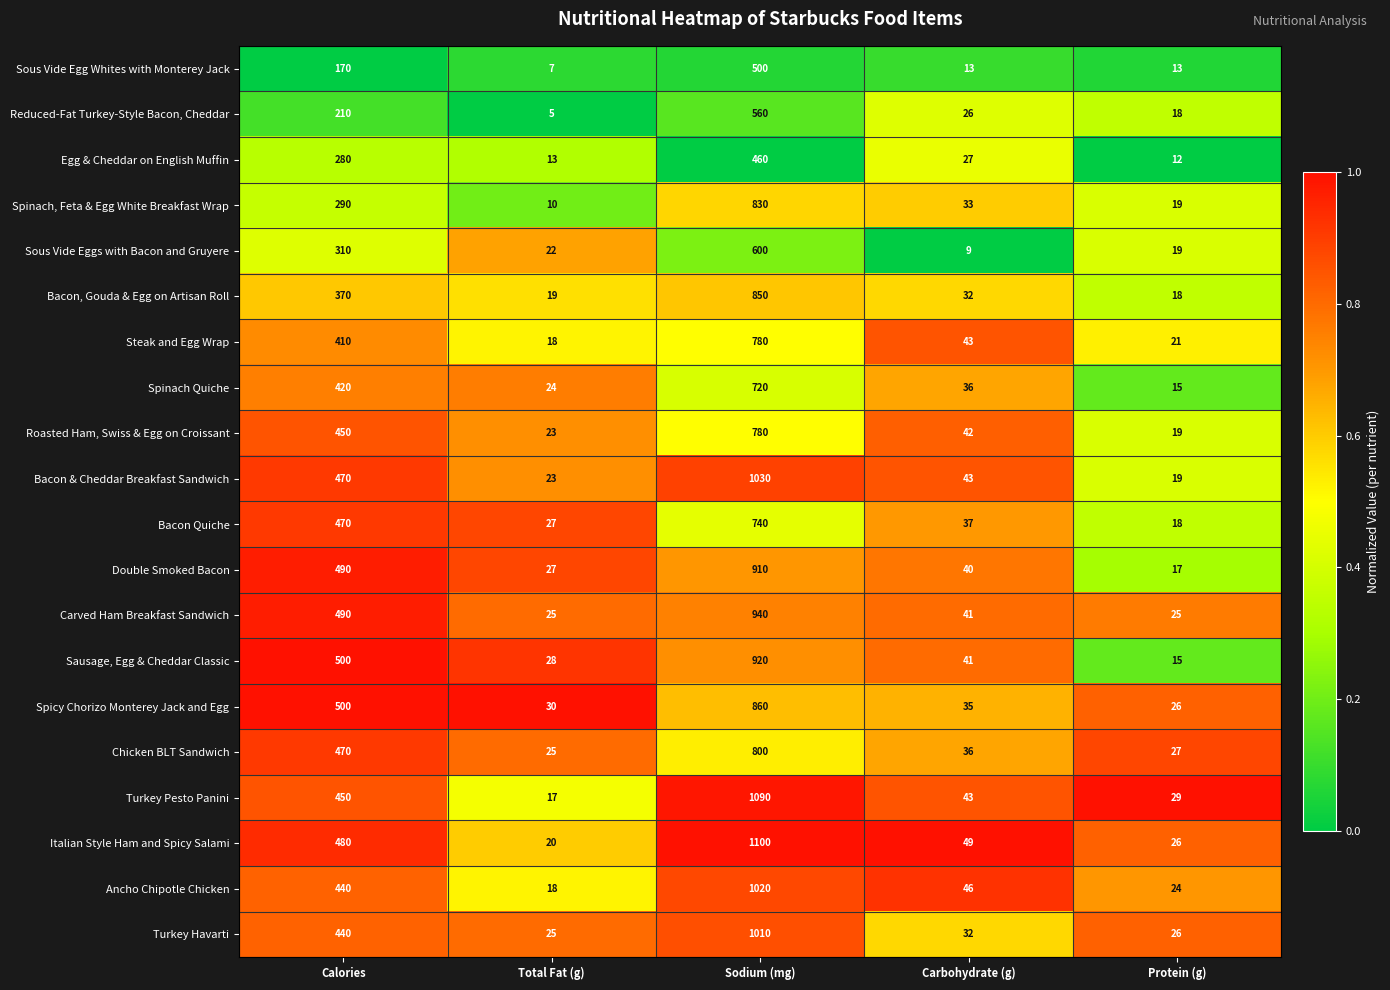

Which series has the largest total across all categories?

Italian Style Ham and Spicy Salami